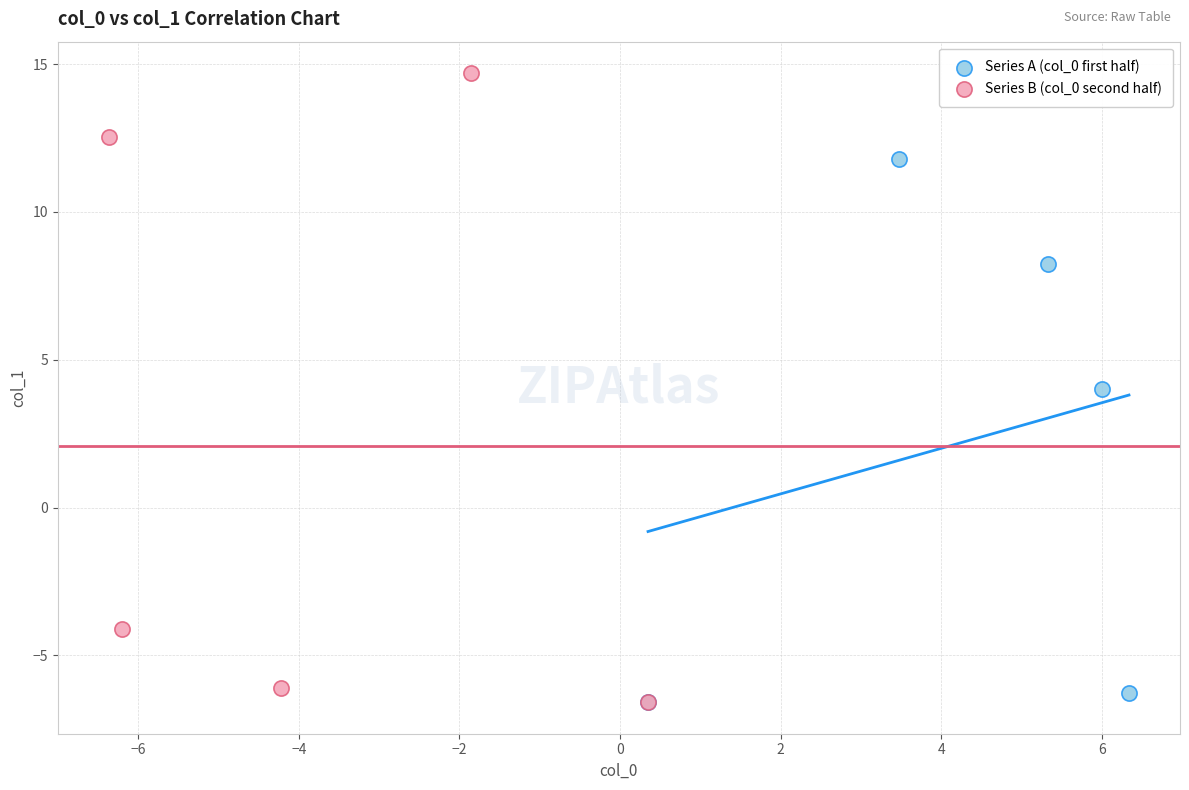

Which series has the largest Y range (max minus min)?

Series B (col_0 second half)